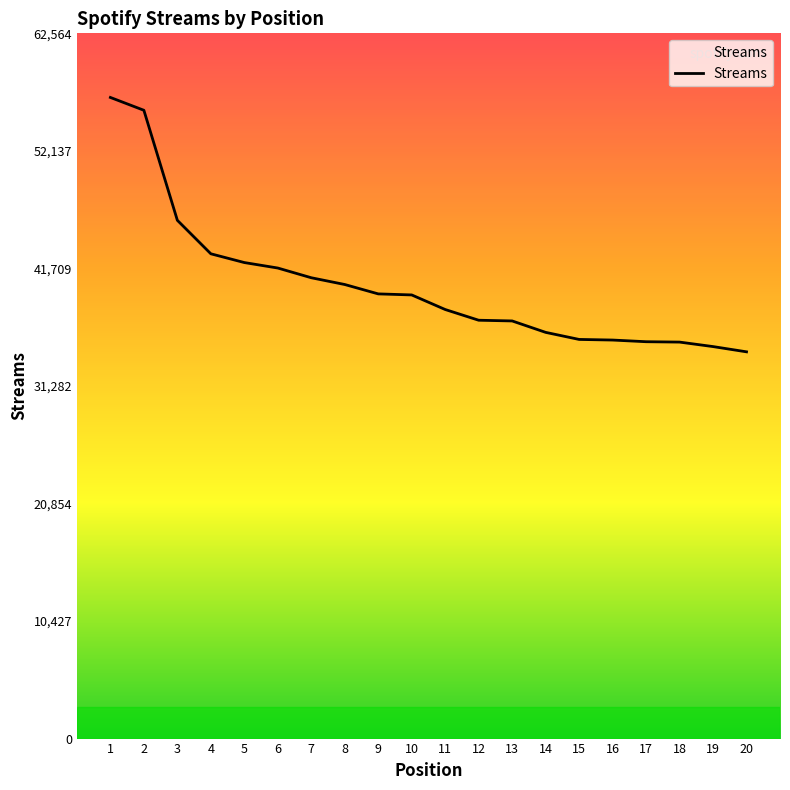

What is the sum of the values at 7 and 3?

86860